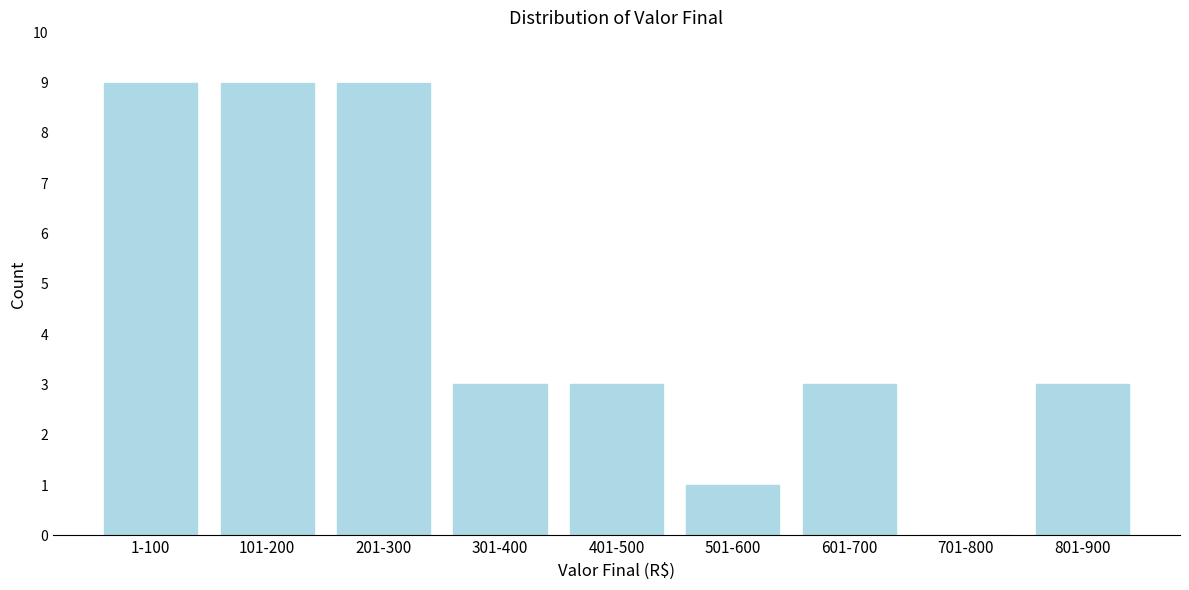

Reading left to right, extract all data points from this chart.

1-100=9	101-200=9	201-300=9	301-400=3	401-500=3	501-600=1	601-700=3	701-800=0	801-900=3